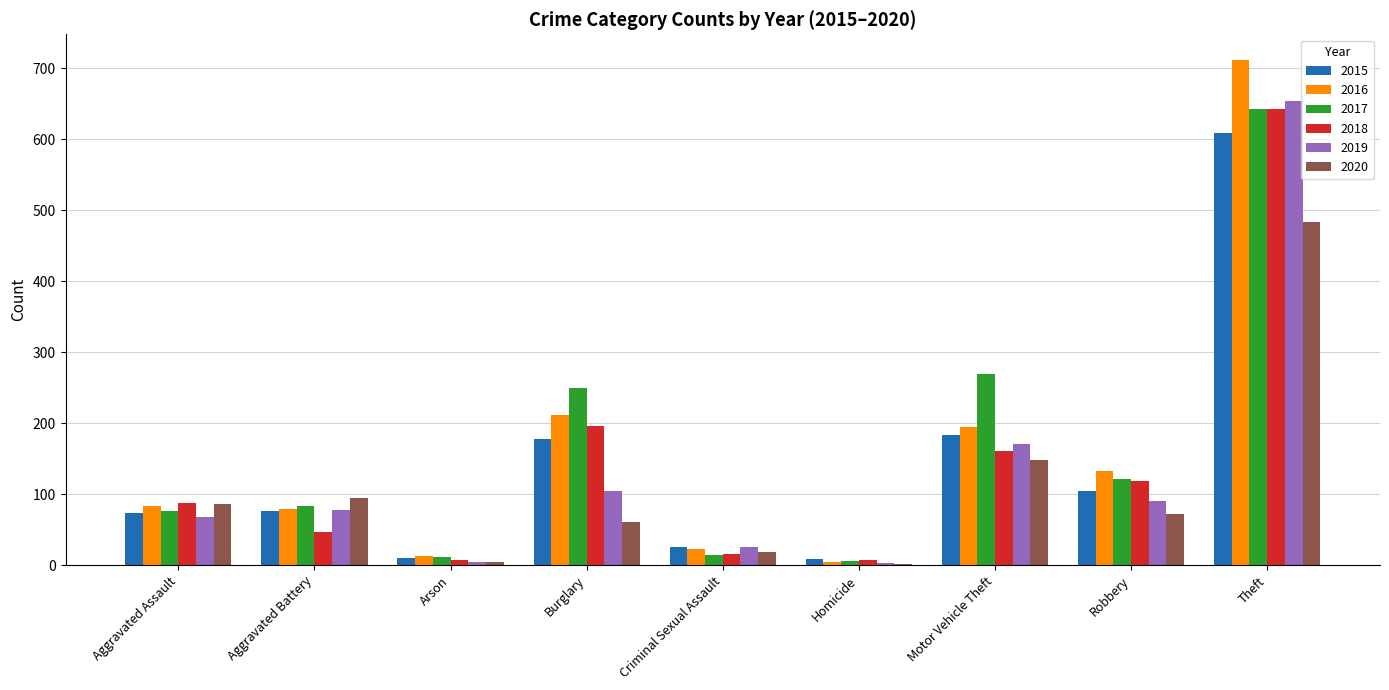

At which category does the chart reach its peak across all series?

Theft